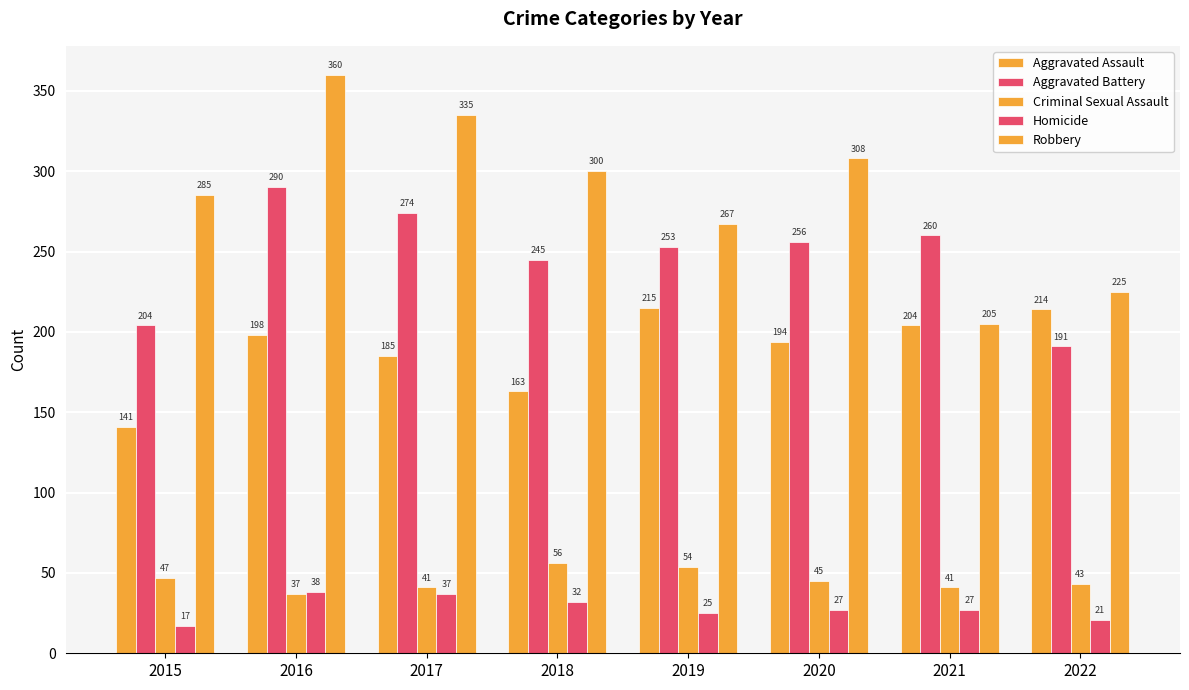

What is the difference between the Homicide values at 2017 and 2022?

16